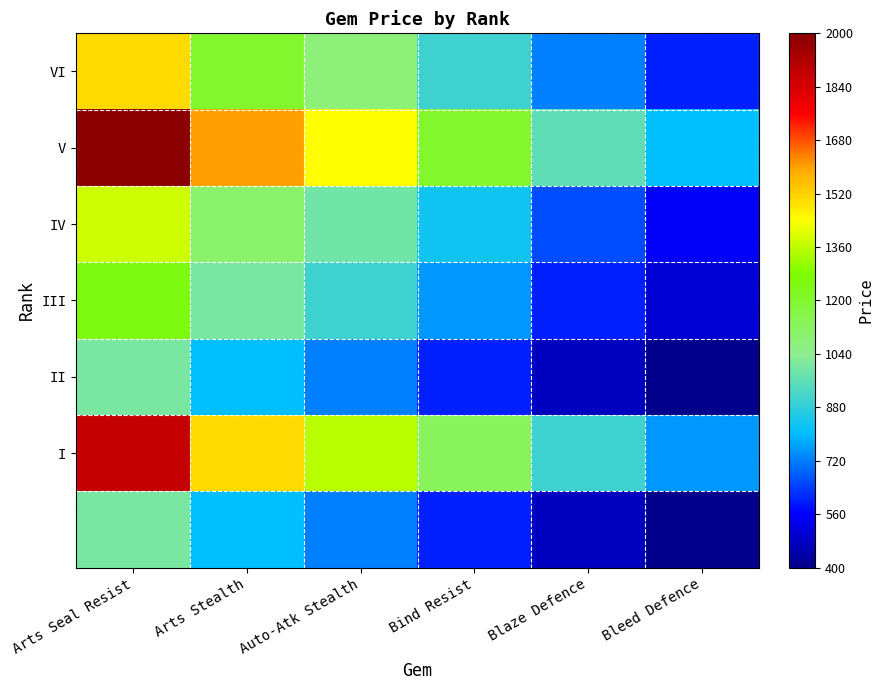

What is the maximum value shown in the chart?

1.0